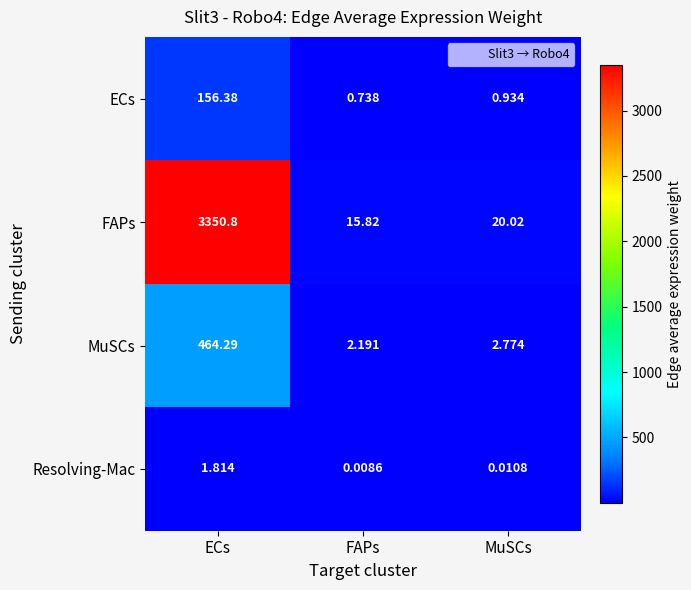

Which series has the largest total across all categories?

FAPs